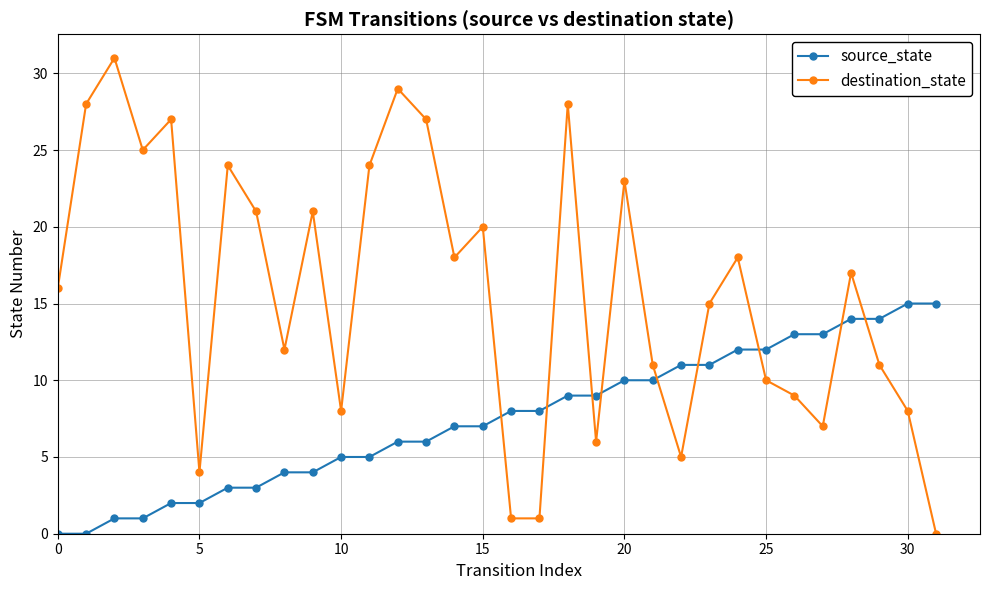

Which series has the largest total across all categories?

destination_state